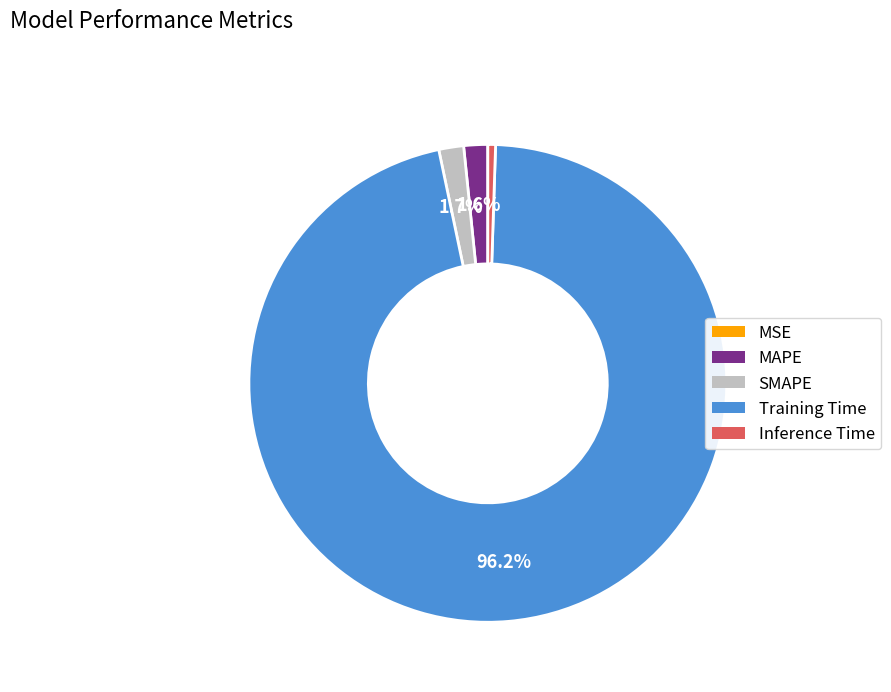

Which category has the biggest portion of the pie?

Training Time